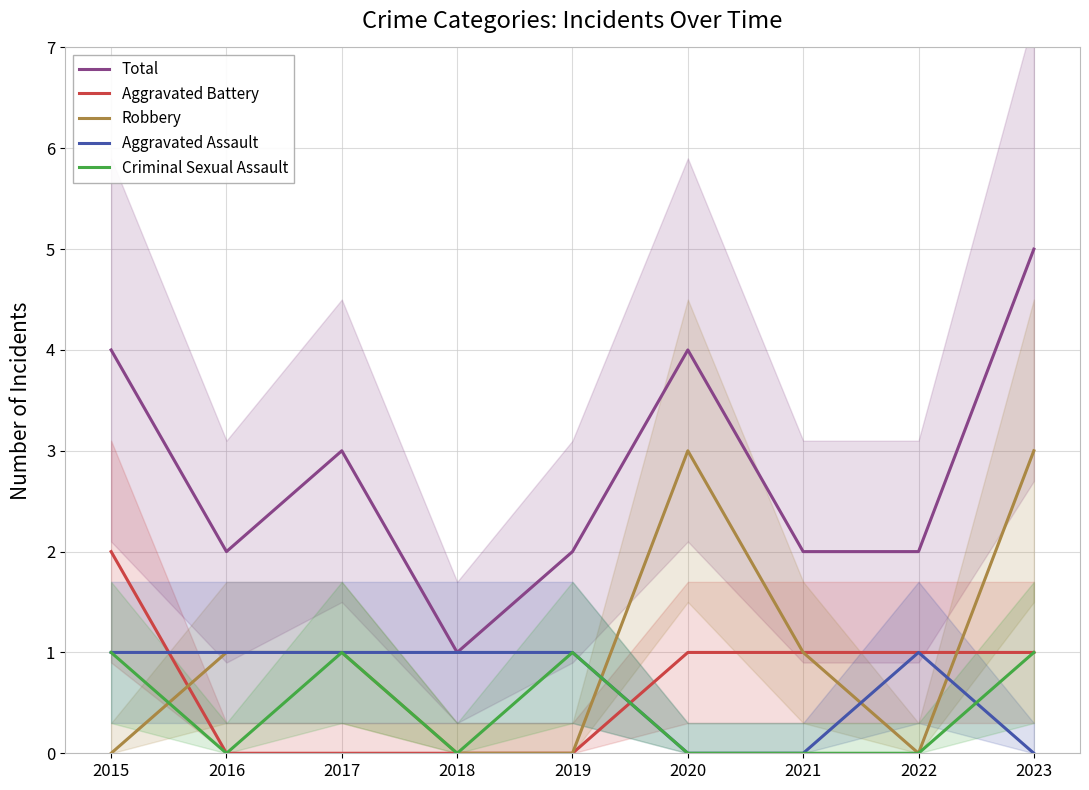

What is the difference between the maximum and minimum values in the Aggravated Assault series?

1